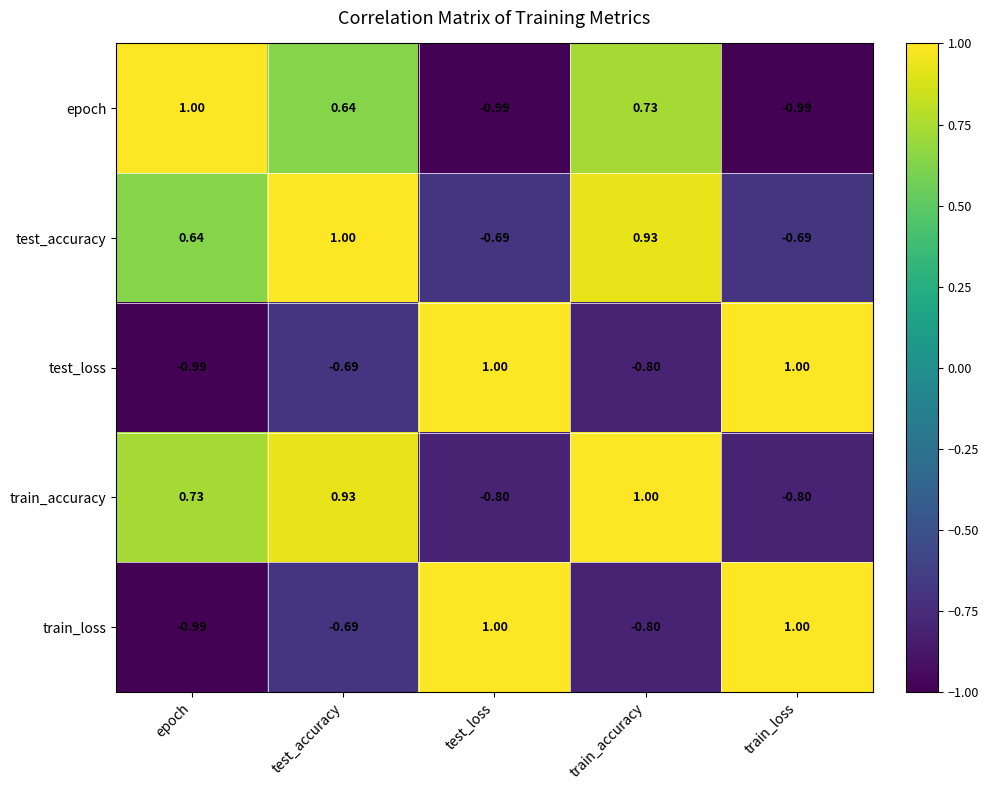

Which series changed the most between test_accuracy and train_loss?

train_accuracy